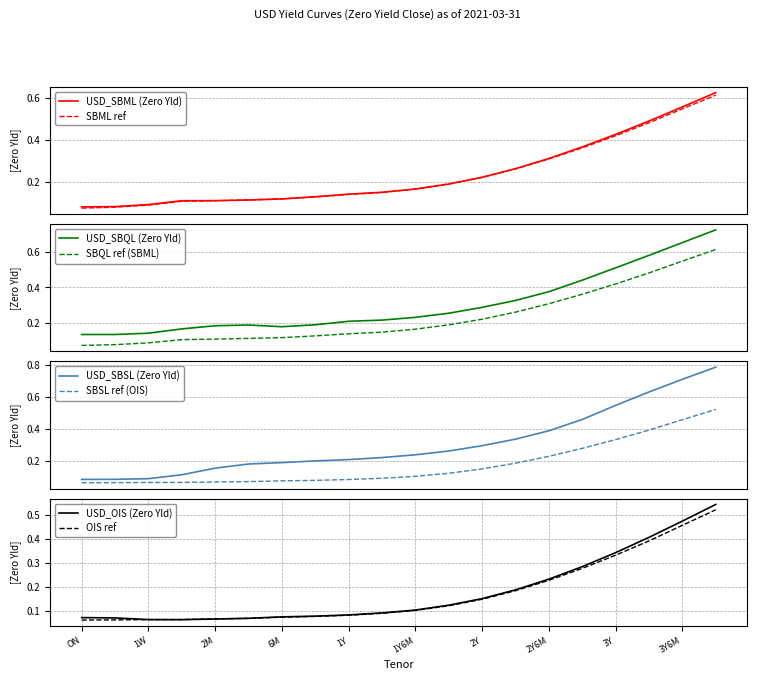

What is the label of the 15th point from the left?

2Y6M